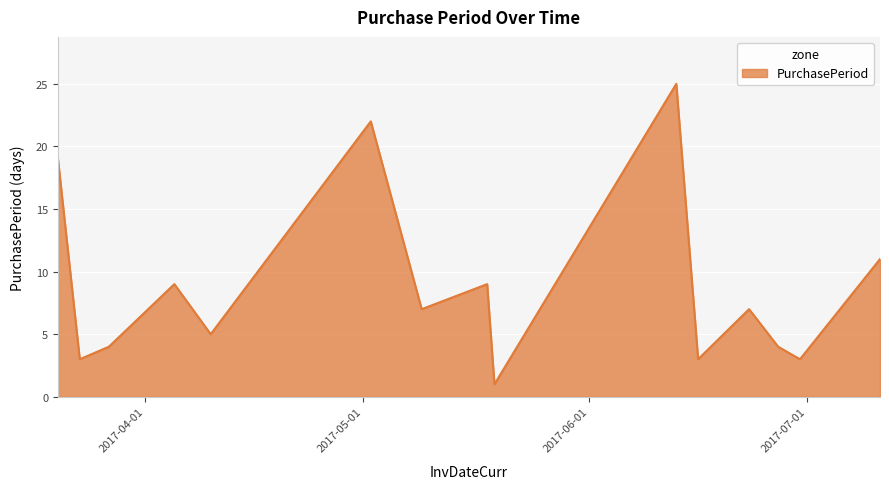

What is the greatest value displayed?

25